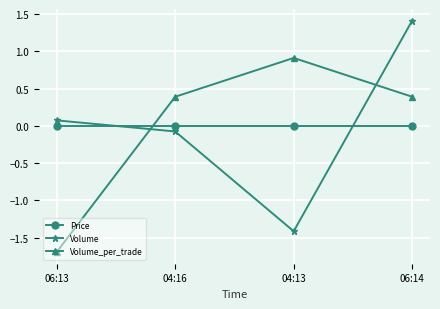

Between which two adjacent categories do Price and Volume_per_trade first intersect?

06:13 and 04:16